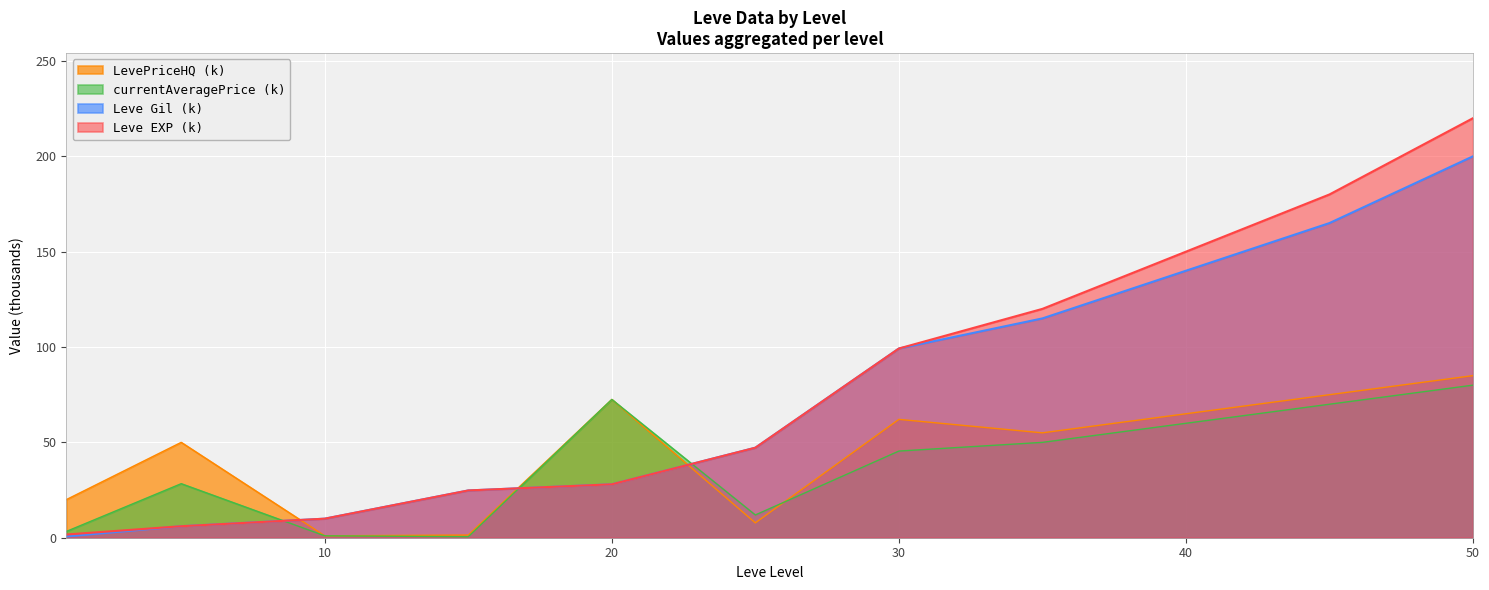

How many categories are shown in the chart?

11